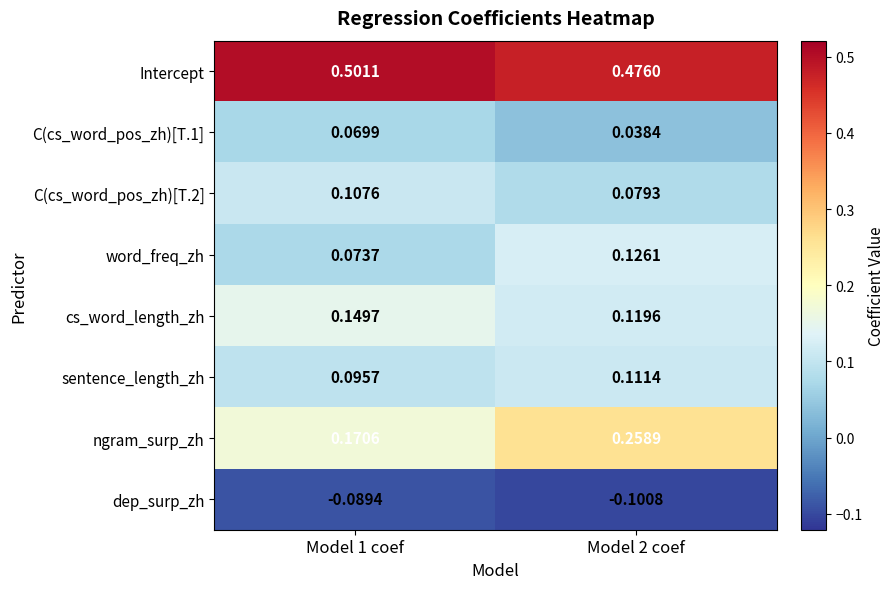

What is the difference between the highest and lowest values at Model 1 coef?

0.6